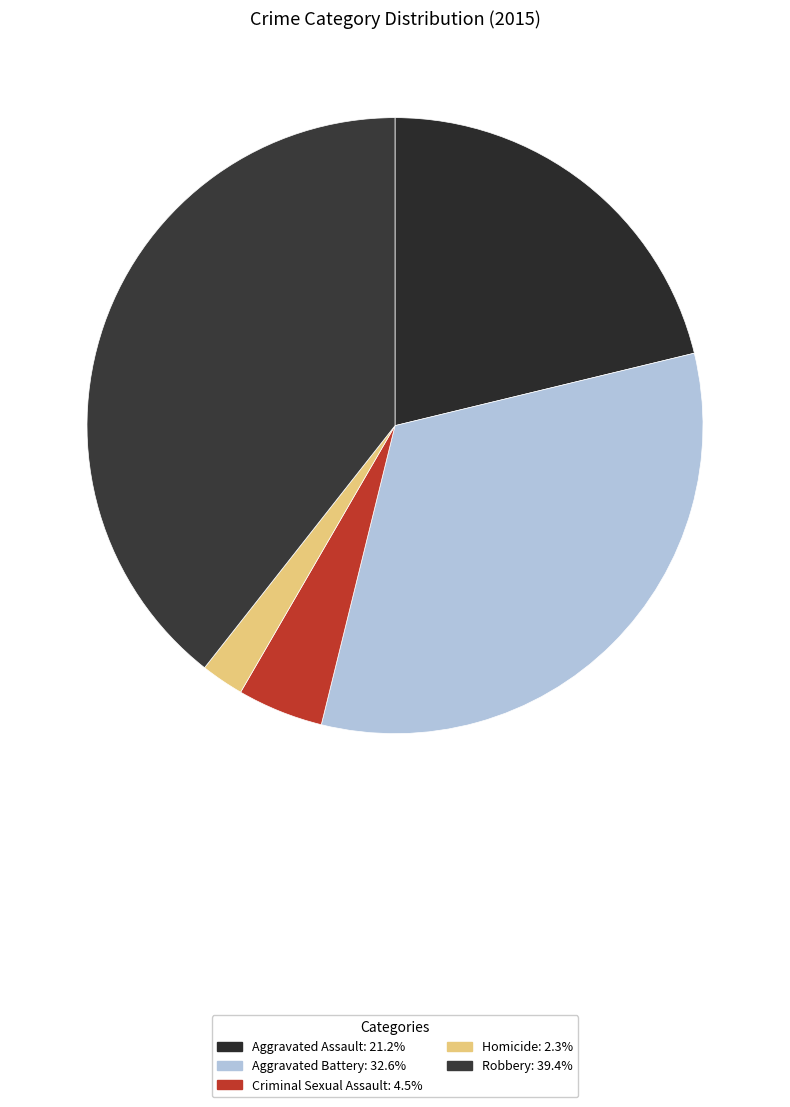

Between Homicide and Criminal Sexual Assault, which is larger?

Criminal Sexual Assault